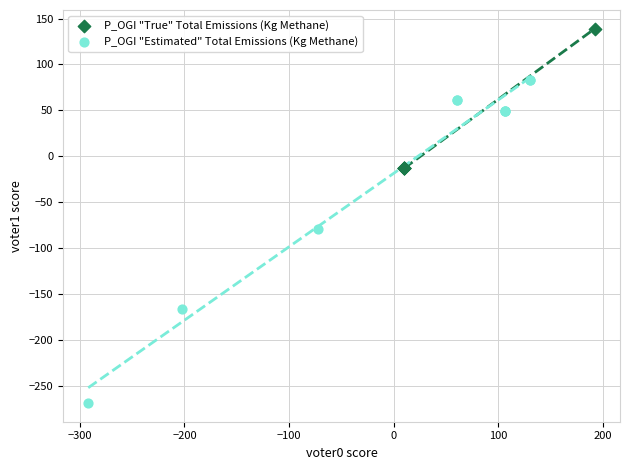

Which series reaches the maximum Y coordinate?

P_OGI "True" Total Emissions (Kg Methane)